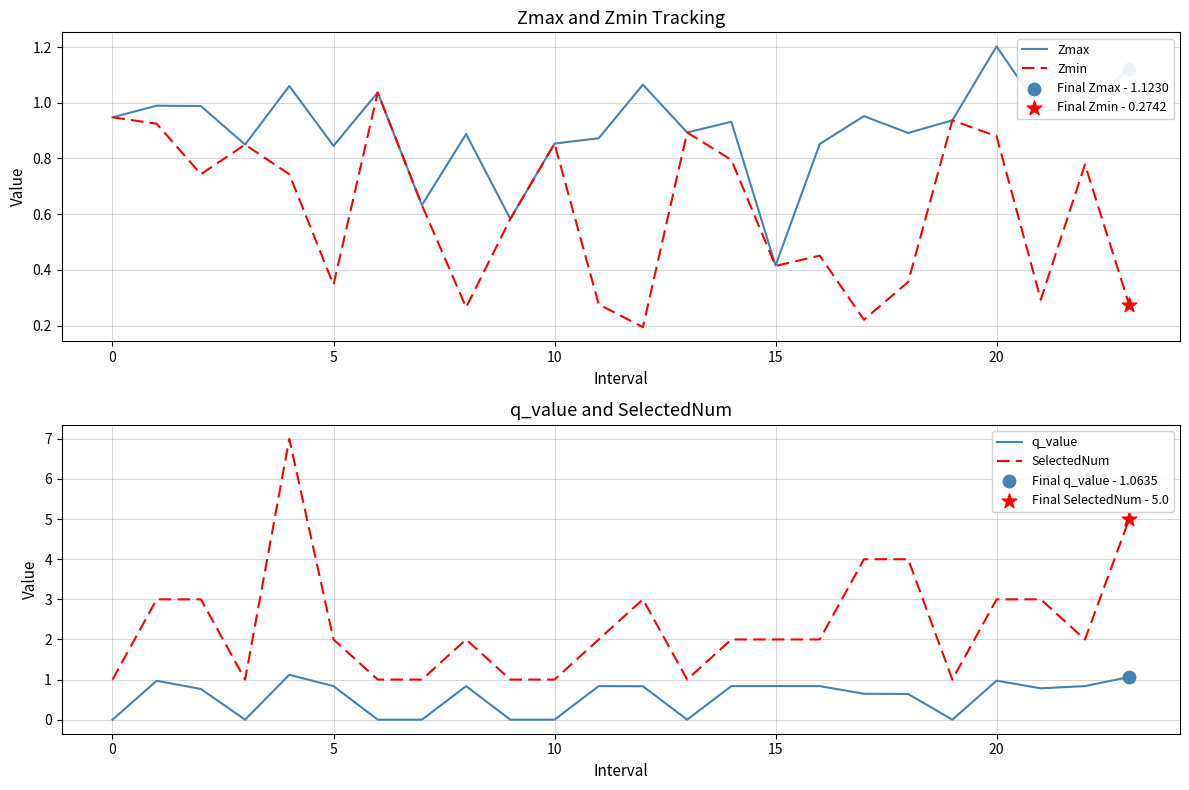

Which series contains the lowest Y value?

q_value